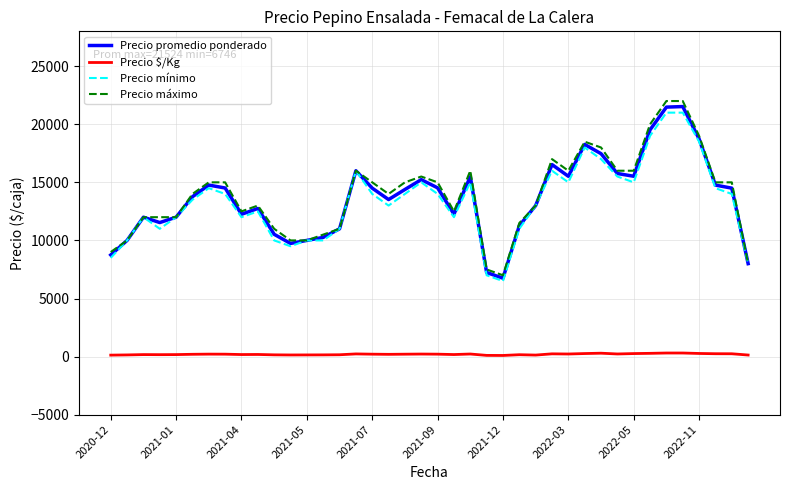

True or false: Precio promedio ponderado and Precio $/Kg cross at least once.

False